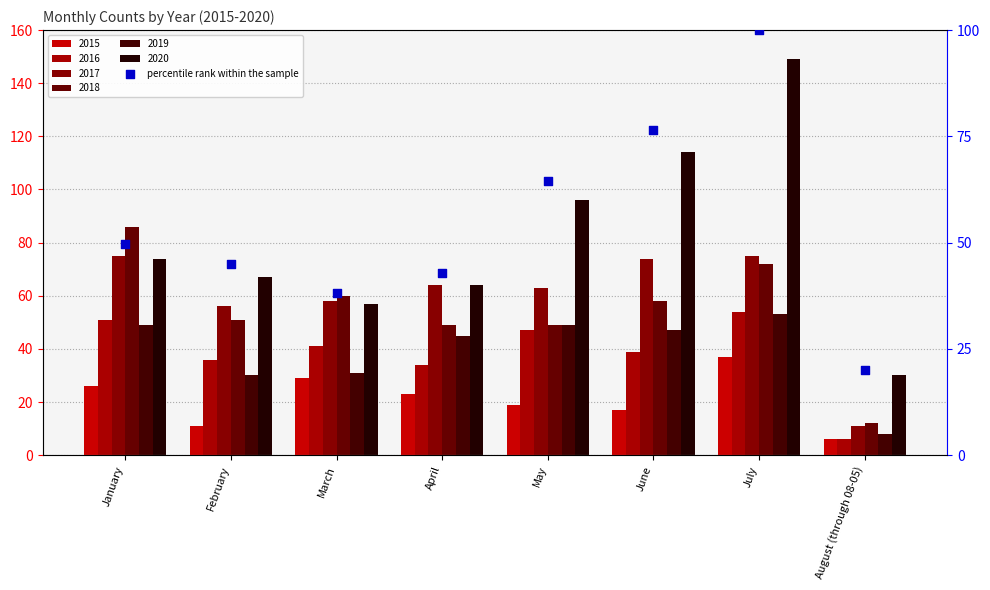

What is the change in value from June to August (through 08-05)?

-56.4